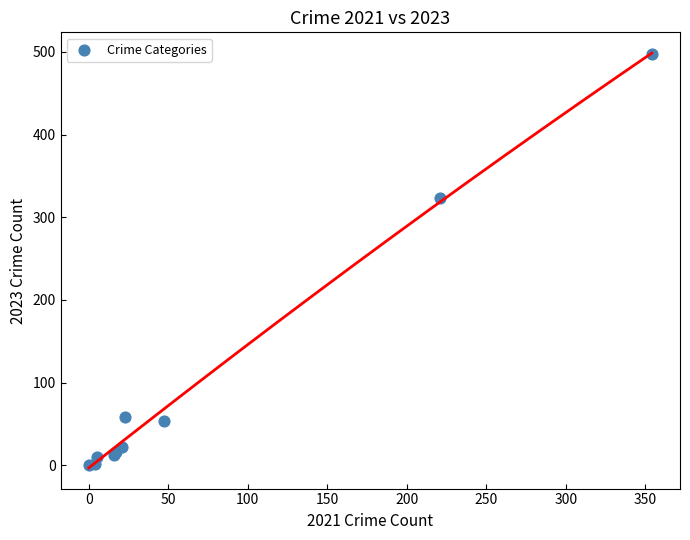

What Y value in the scatter plot is closest to 248?

323